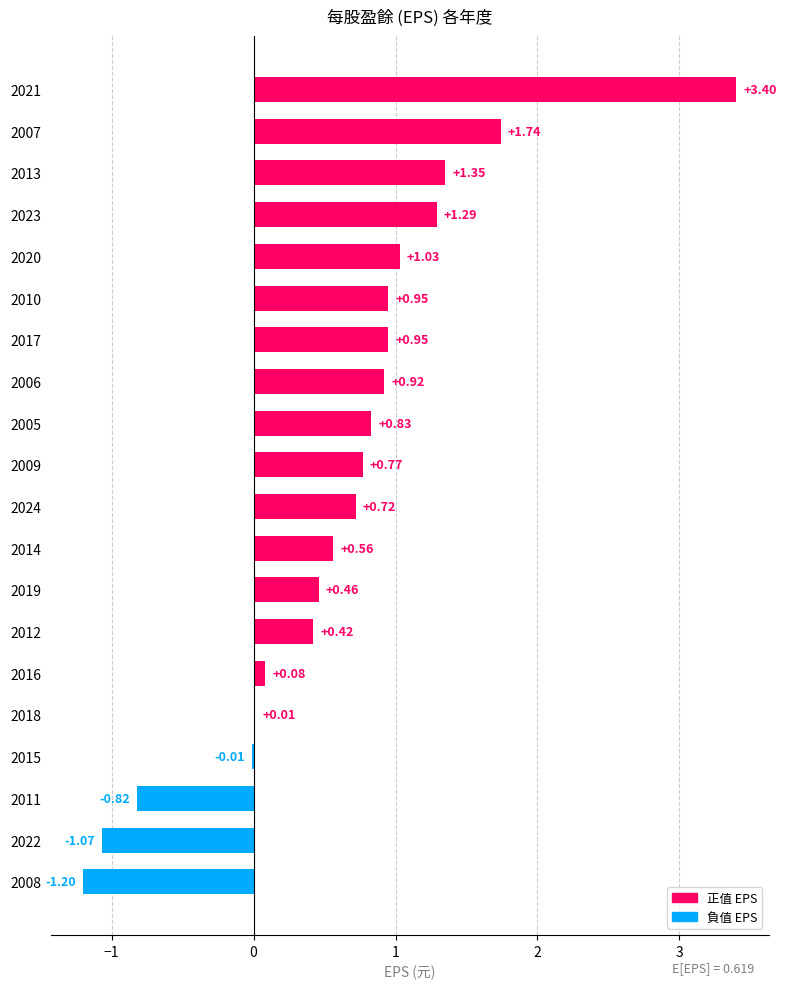

What is the change in value from 2009 to 2020?

+0.3